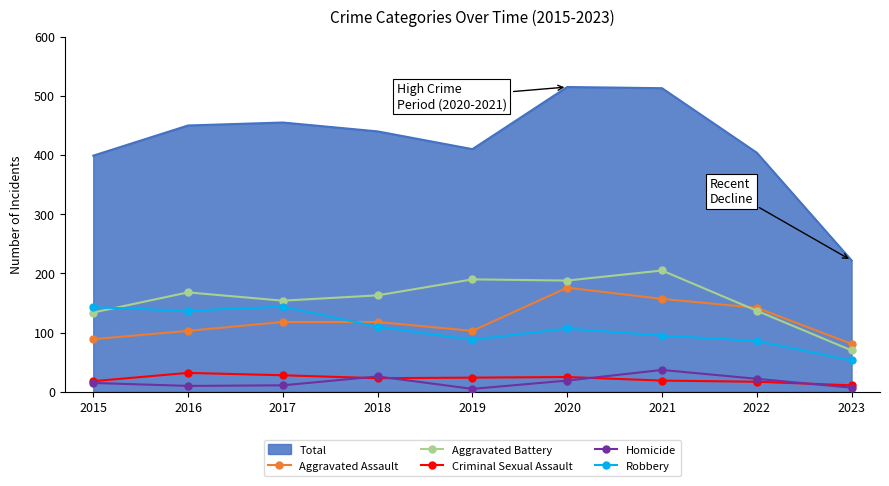

Which series changed the most between 2015 and 2021?

Total